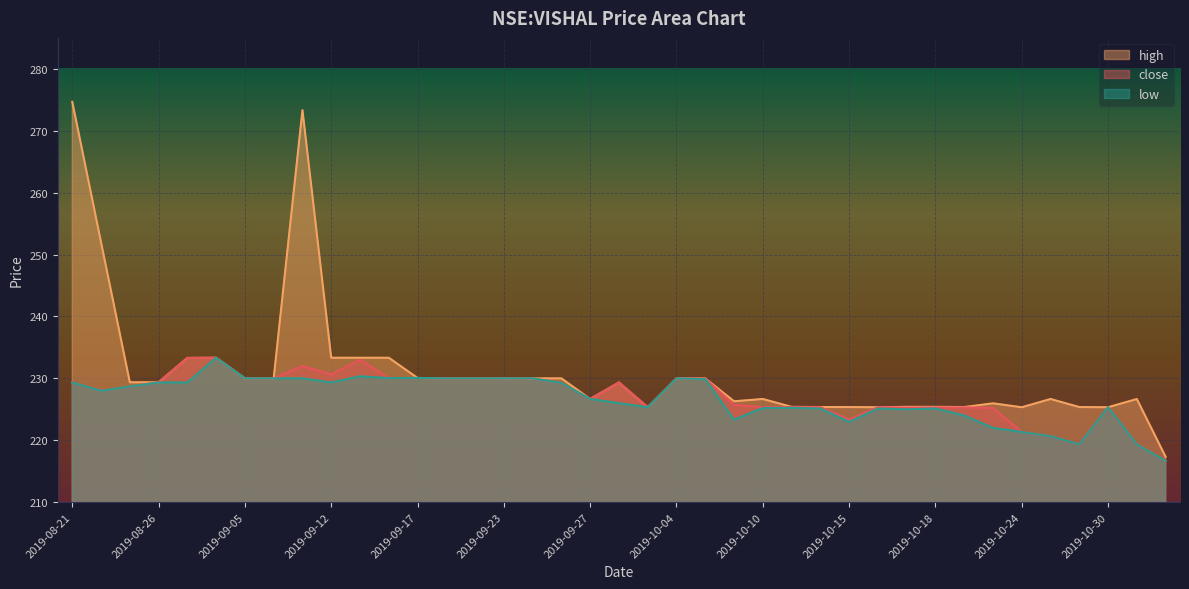

What is the value of the high point at the 16th from the left?

230.0